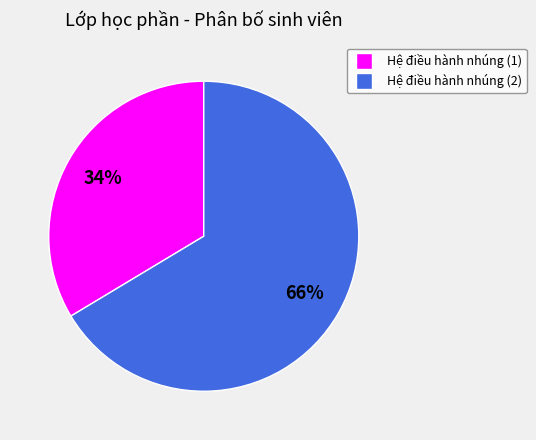

True or false: Hệ điều hành nhúng (2) accounts for 66% of the total.

True